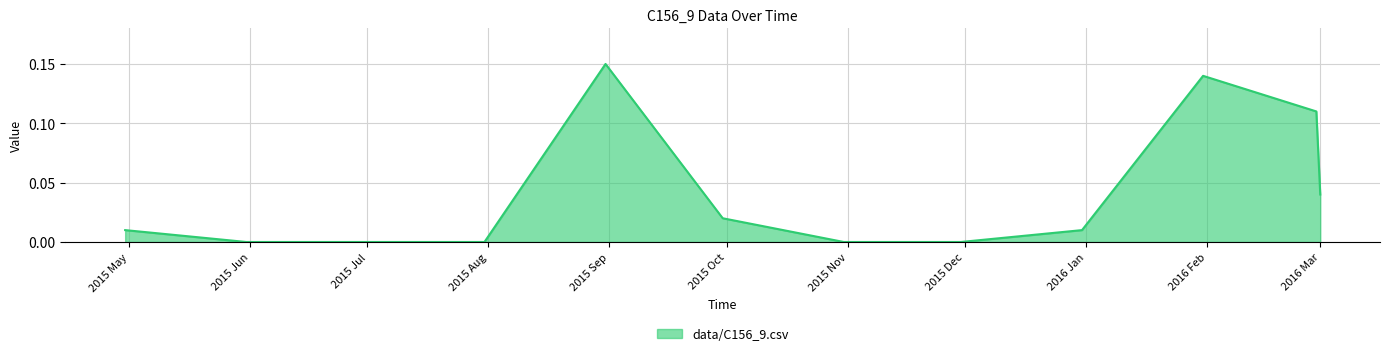

What is the label of the 10th point from the right?

2015 Jun